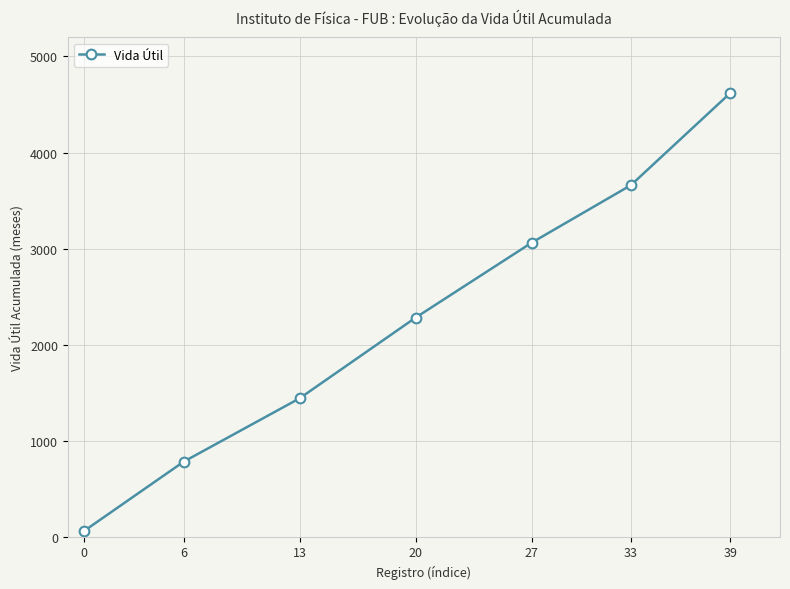

Does the chart have visible grid lines?

Yes